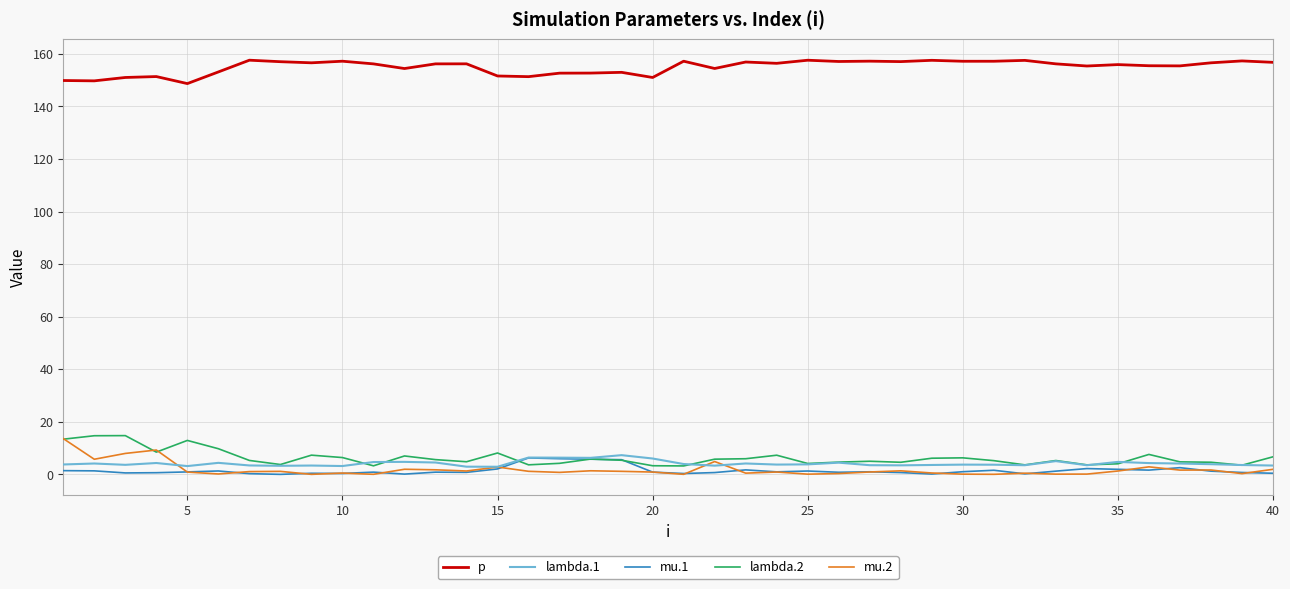

Which series has the largest total across all categories?

p